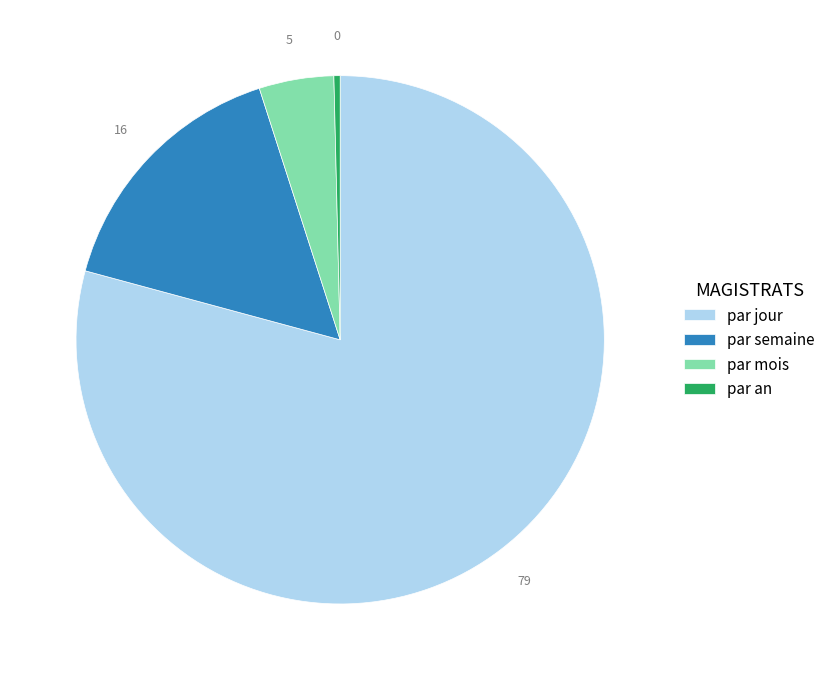

Rank the categories by value from lowest to highest.

par an, par mois, par semaine, par jour